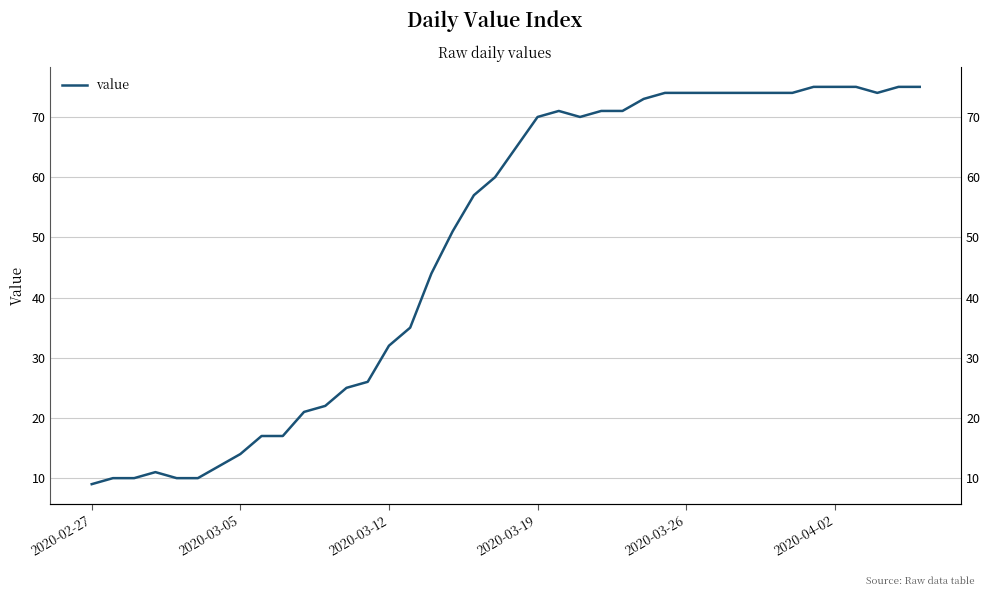

Where does the data first go above 65?

2020-03-19